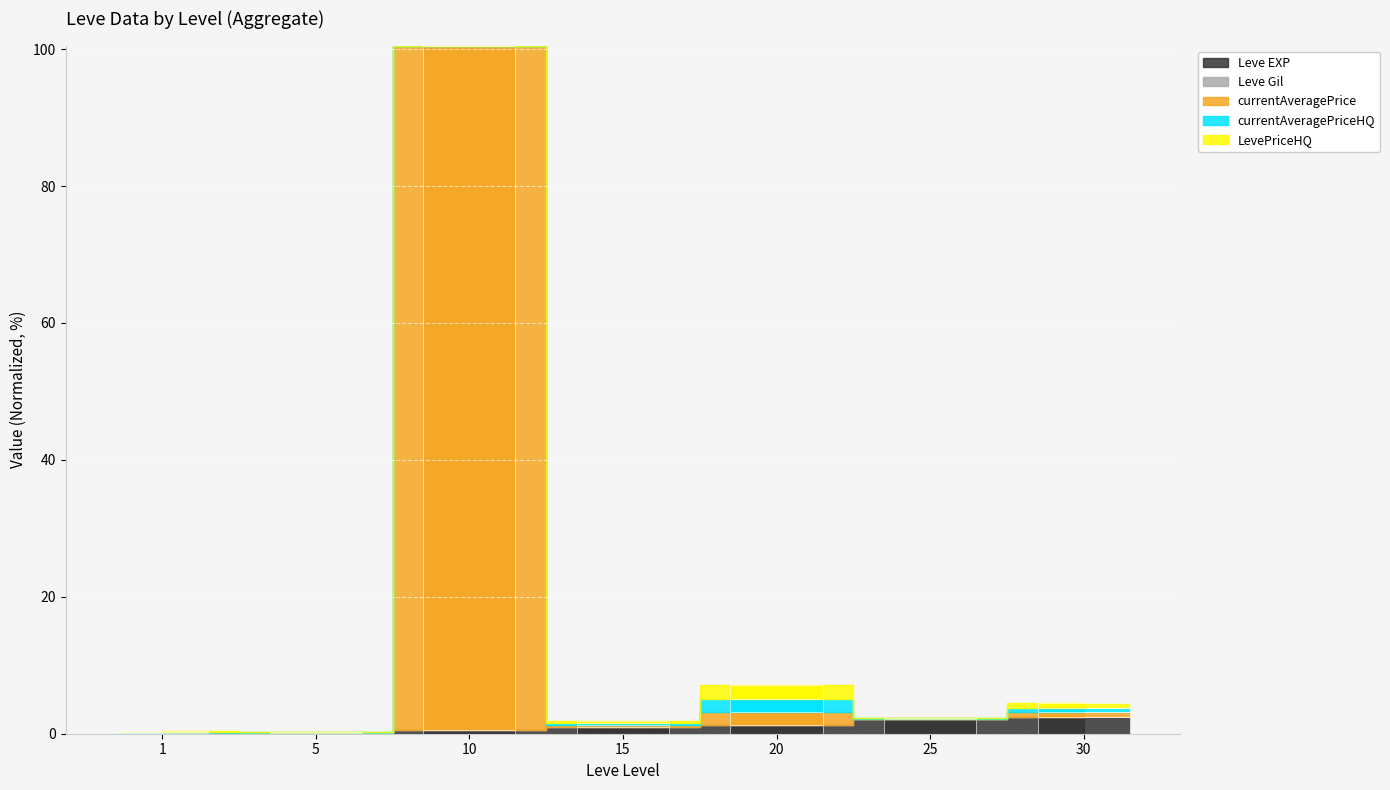

How many series are shown in this chart?

5